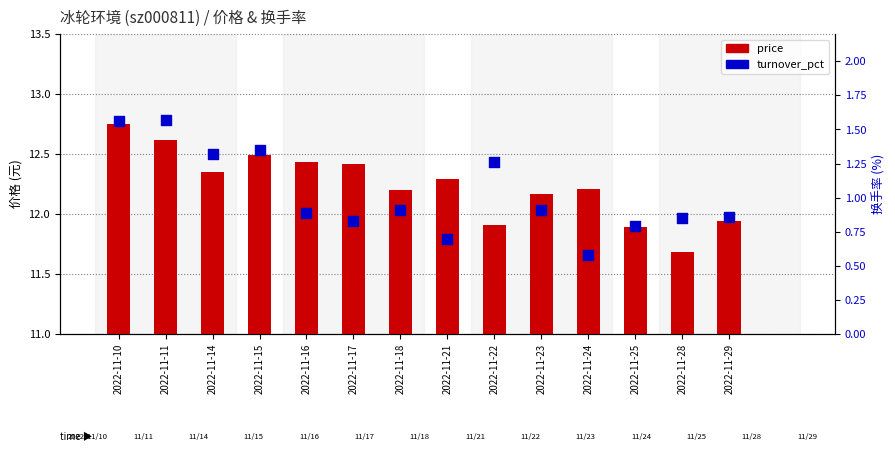

Which series contains the lowest Y value?

turnover_pct